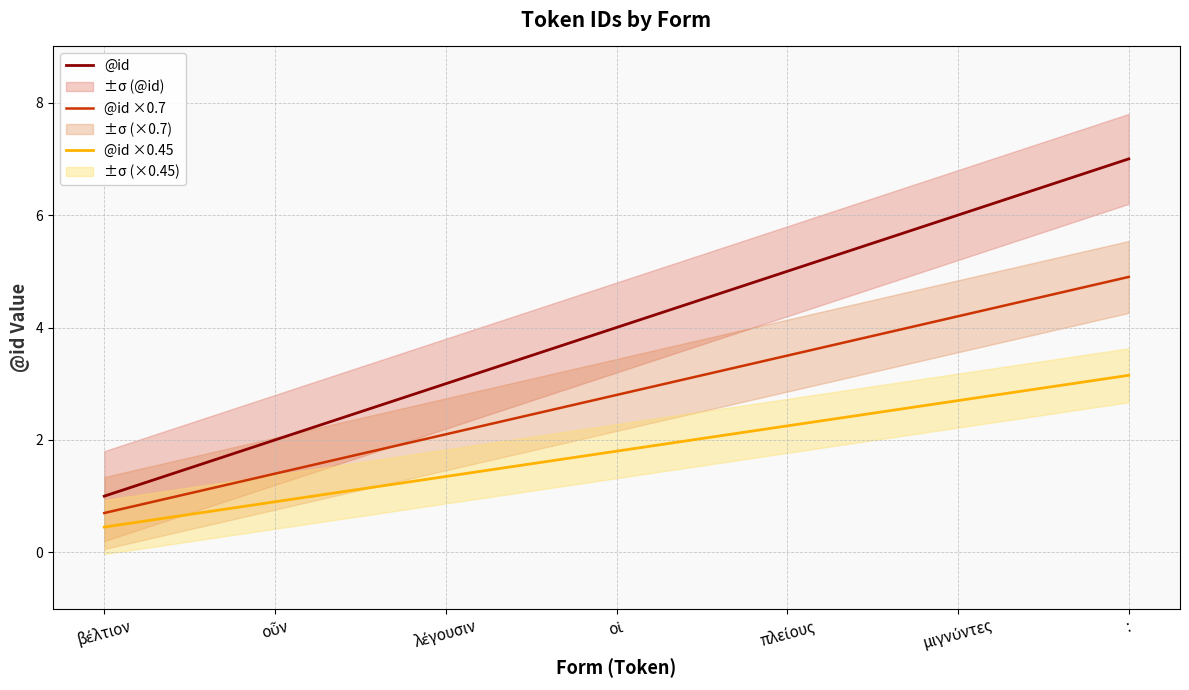

True or false: @id ×0.45 has a value of 0.9 at οὖν.

True